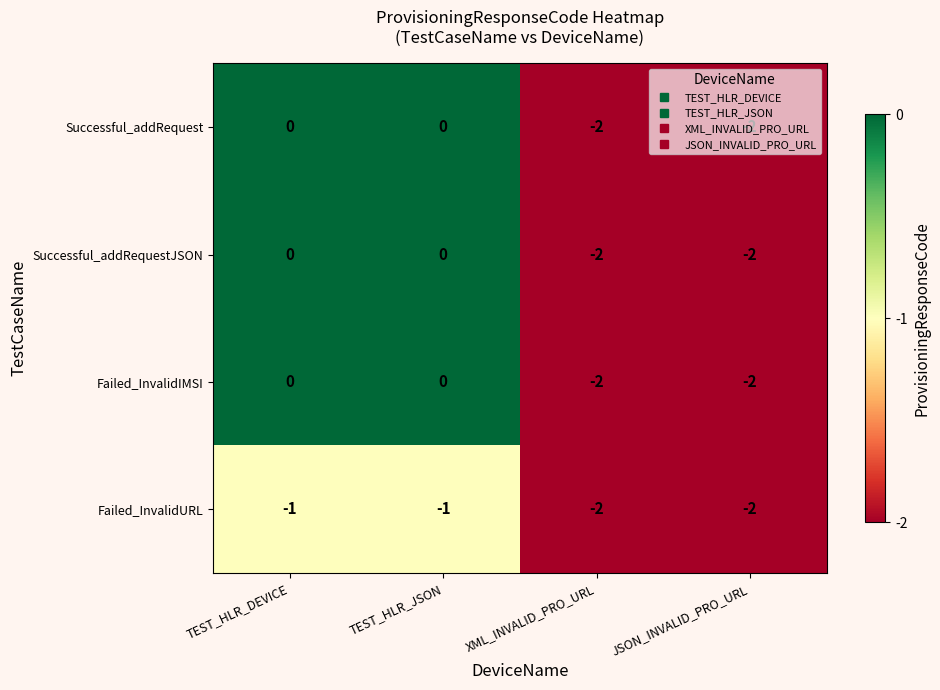

True or false: Successful_addRequest has a value of -1 at TEST_HLR_JSON.

False